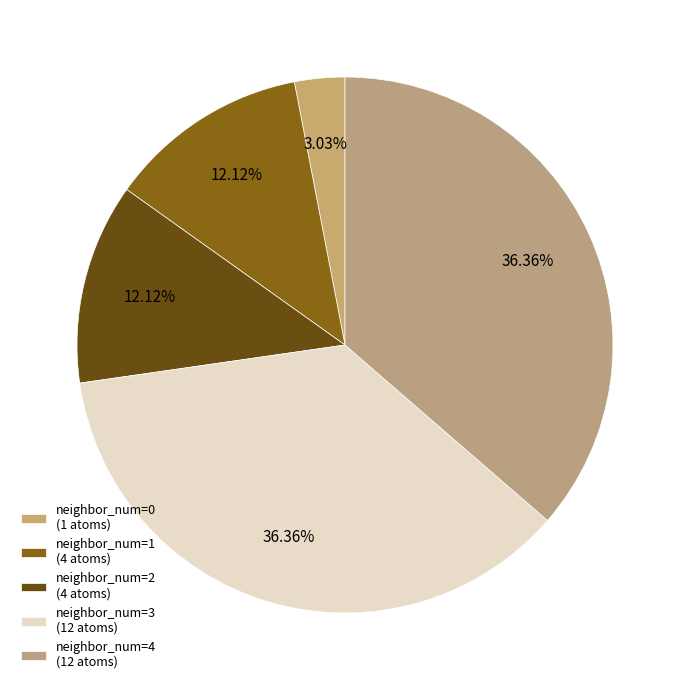

Which slice is the smallest?

neighbor_num=0 (1 atoms)